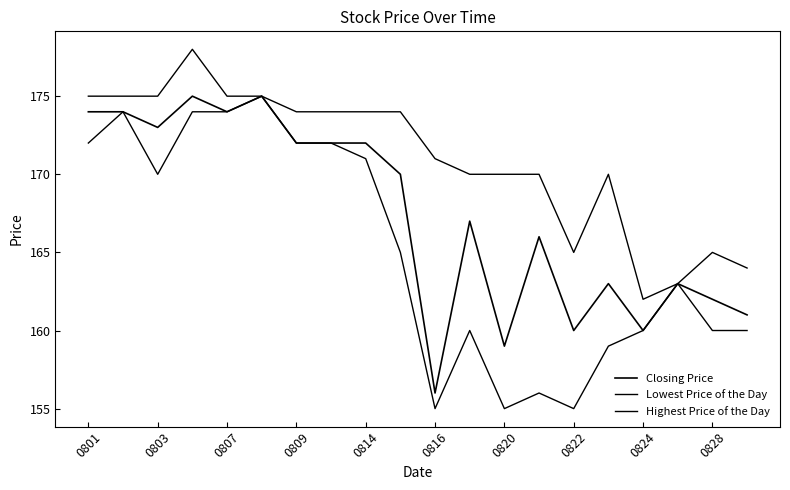

Reading left to right, list all the values displayed in this chart.

Closing Price: 174	174	173	175	174	175	172	172	172	170	156	167	159	166	160	163	160	163	162	161
Lowest Price of the Day: 172	174	170	174	174	175	172	172	171	165	155	160	155	156	155	159	160	163	160	160
Highest Price of the Day: 175	175	175	178	175	175	174	174	174	174	171	170	170	170	165	170	162	163	165	164